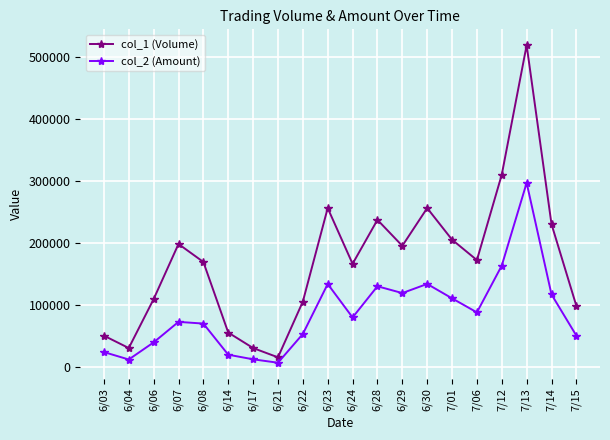

What is the label of the 4th point from the left?

6/07